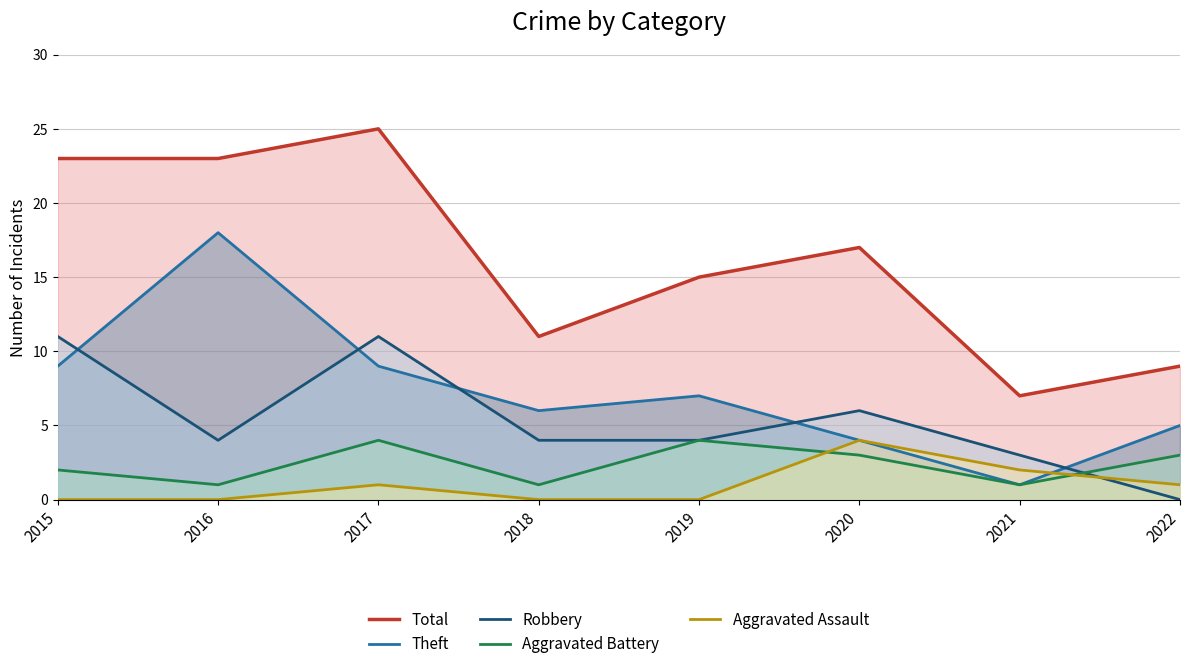

What is the sum of all Aggravated Assault values?

8